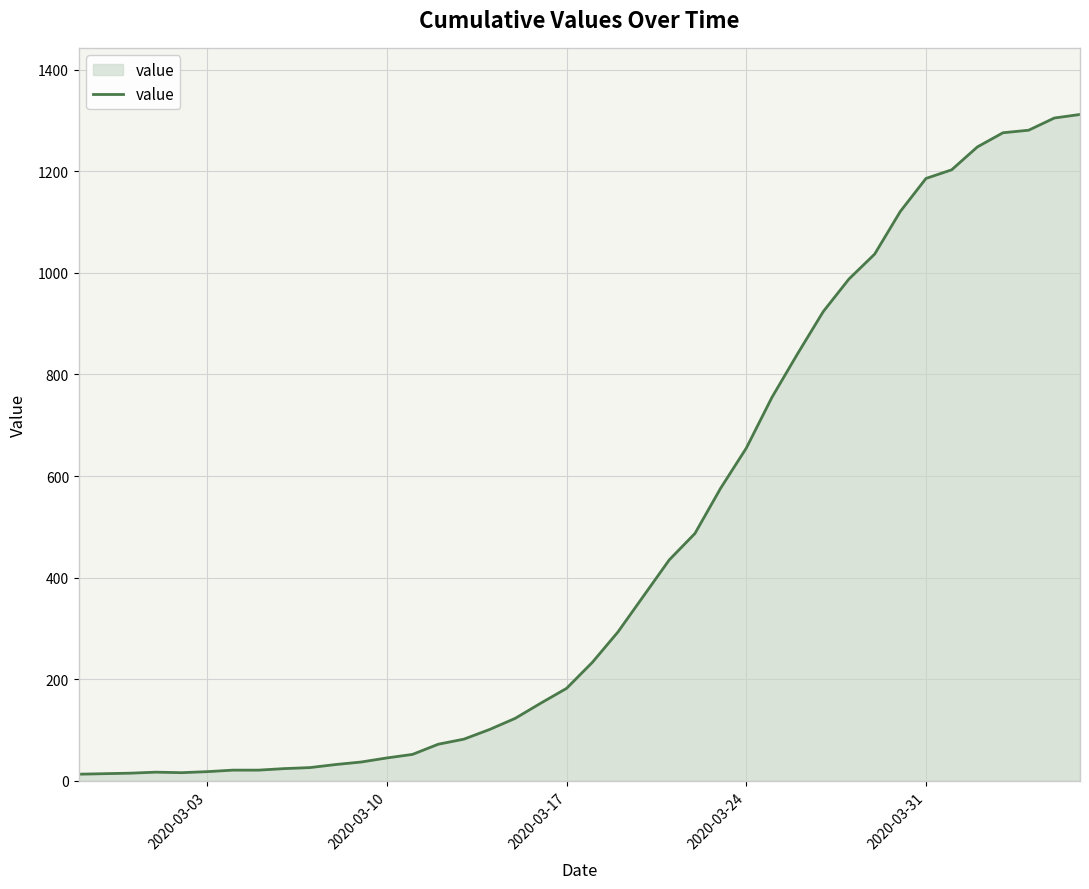

What is the maximum value shown in the chart?

1312